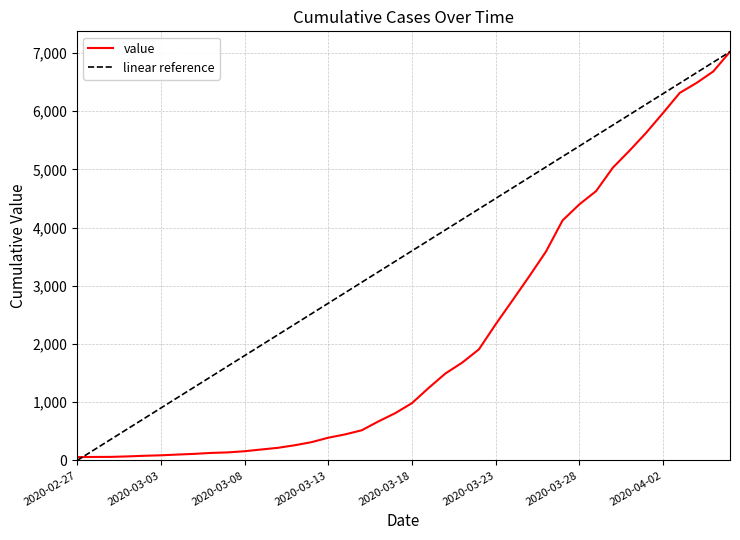

At which label is the value closest to 3539?

2020-03-26